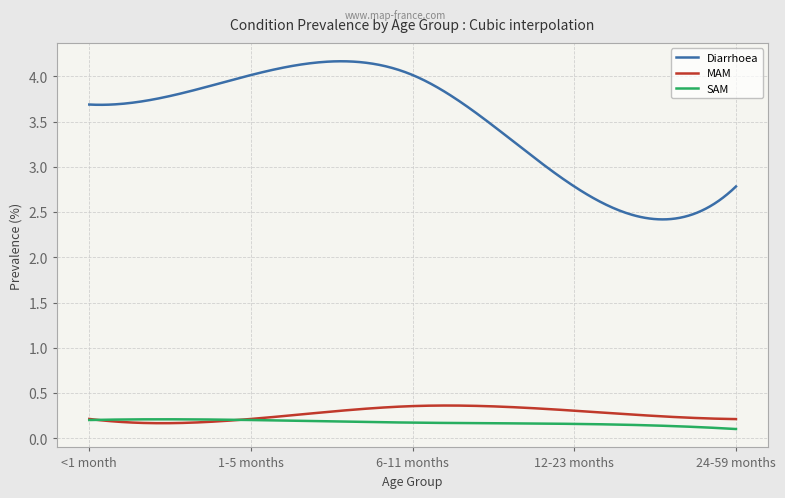

Which series has the largest range (max minus min)?

Diarrhoea